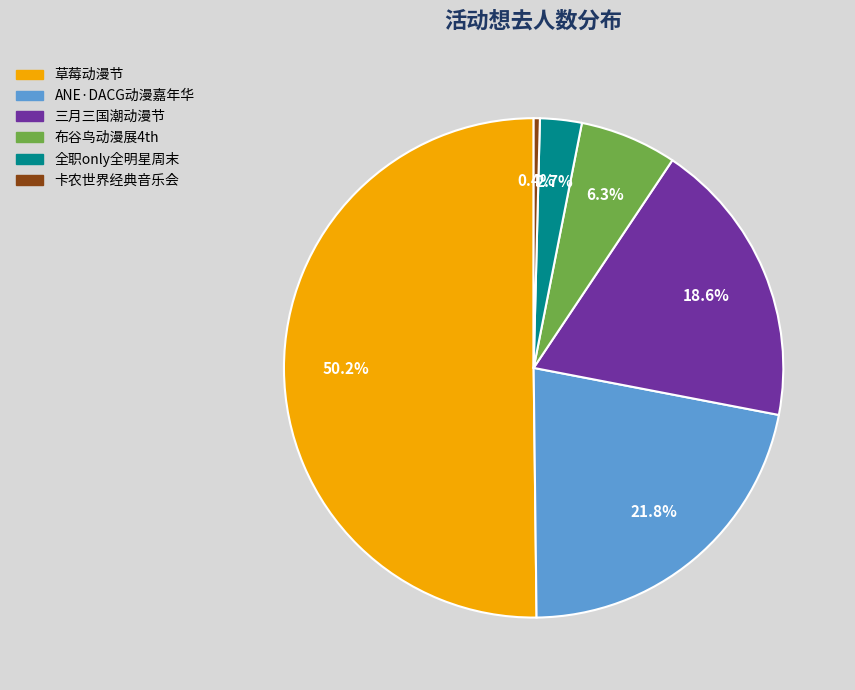

How many slices are in this pie chart?

6